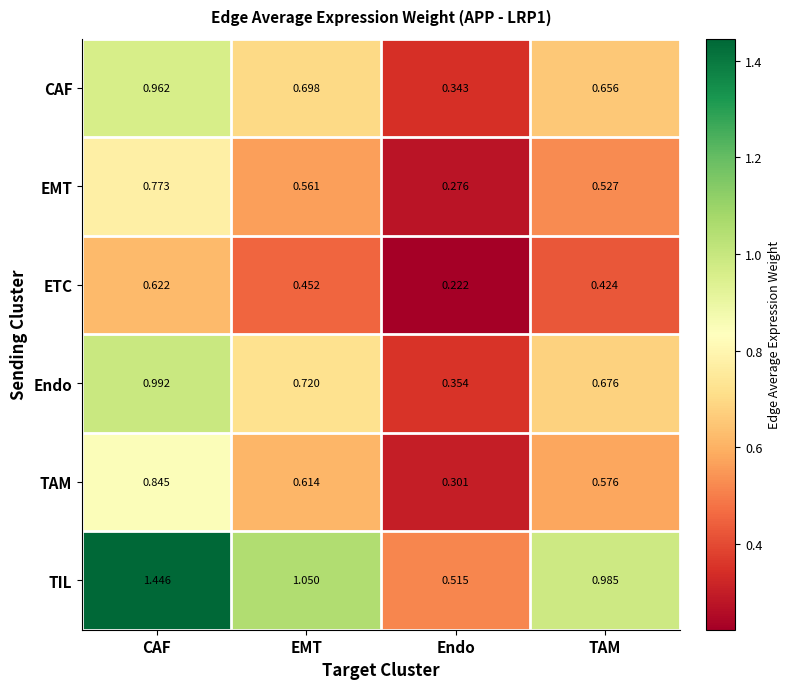

Which series has the widest spread of values?

TIL